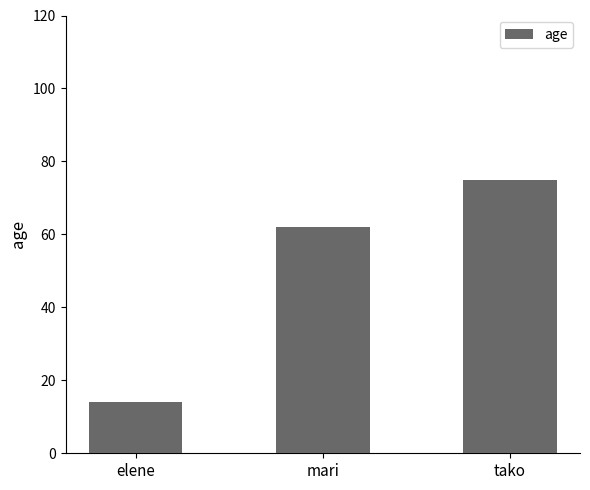

Which category has the highest value across all series?

tako